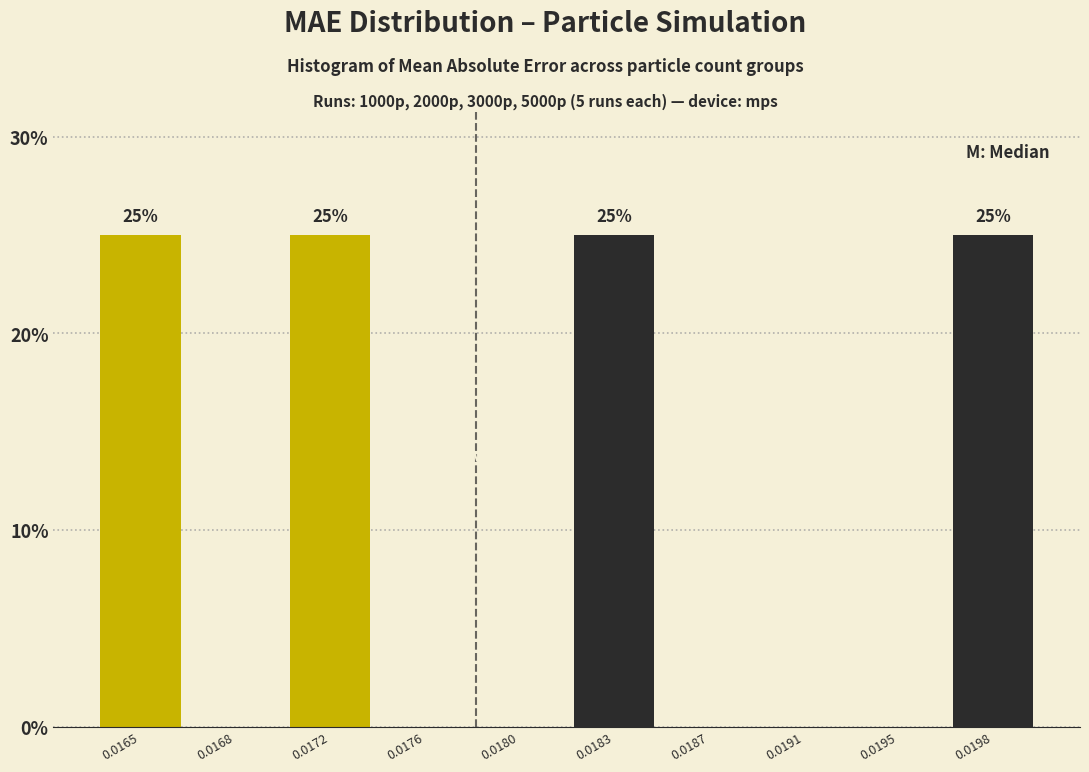

Reading left to right, transcribe all the data shown in this chart.

0.0165=25	0.0168=0	0.0172=25	0.0176=0	0.0180=0	0.0183=25	0.0187=0	0.0191=0	0.0195=0	0.0198=25